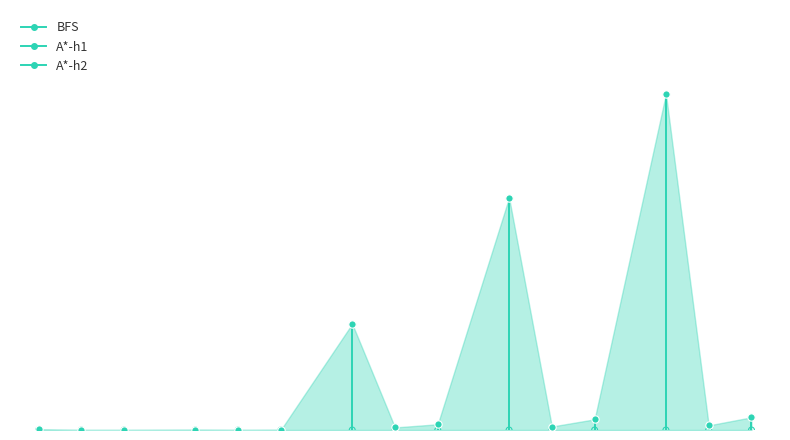

Which series contains the highest Y value?

BFS